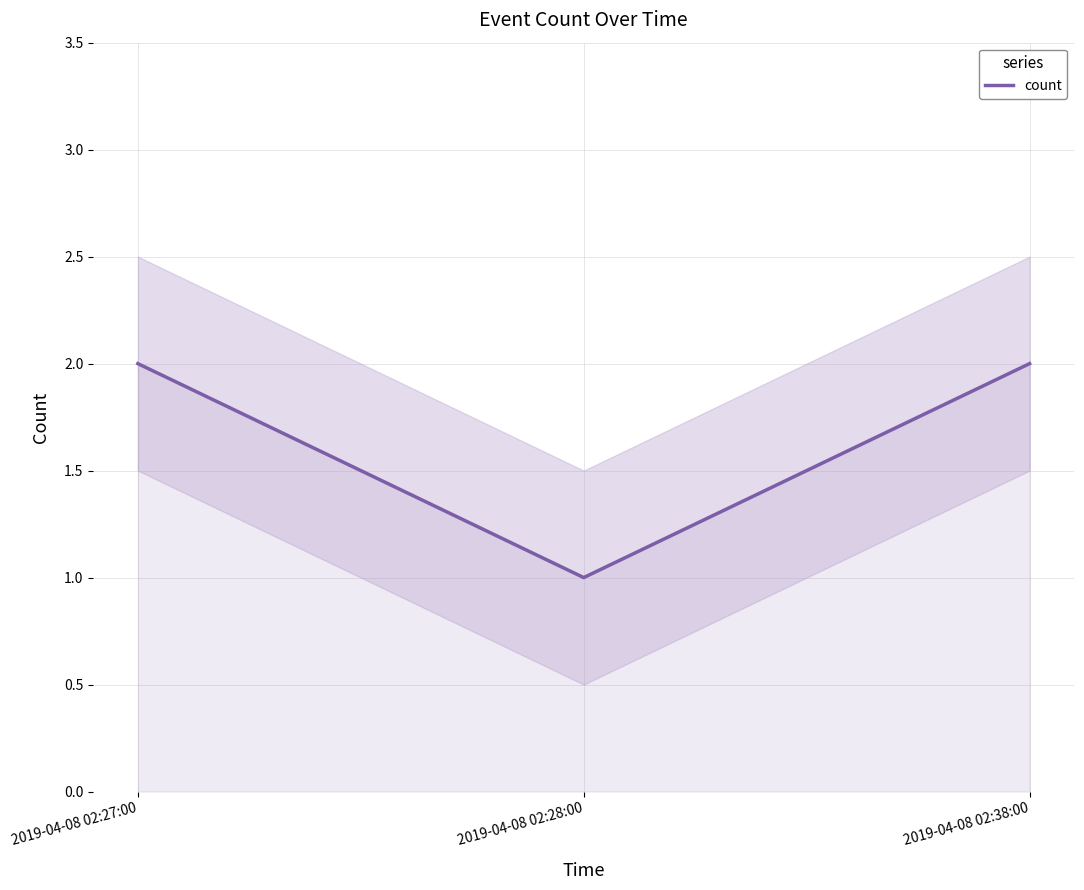

Which category has the lowest value across all series?

2019-04-08 02:28:00